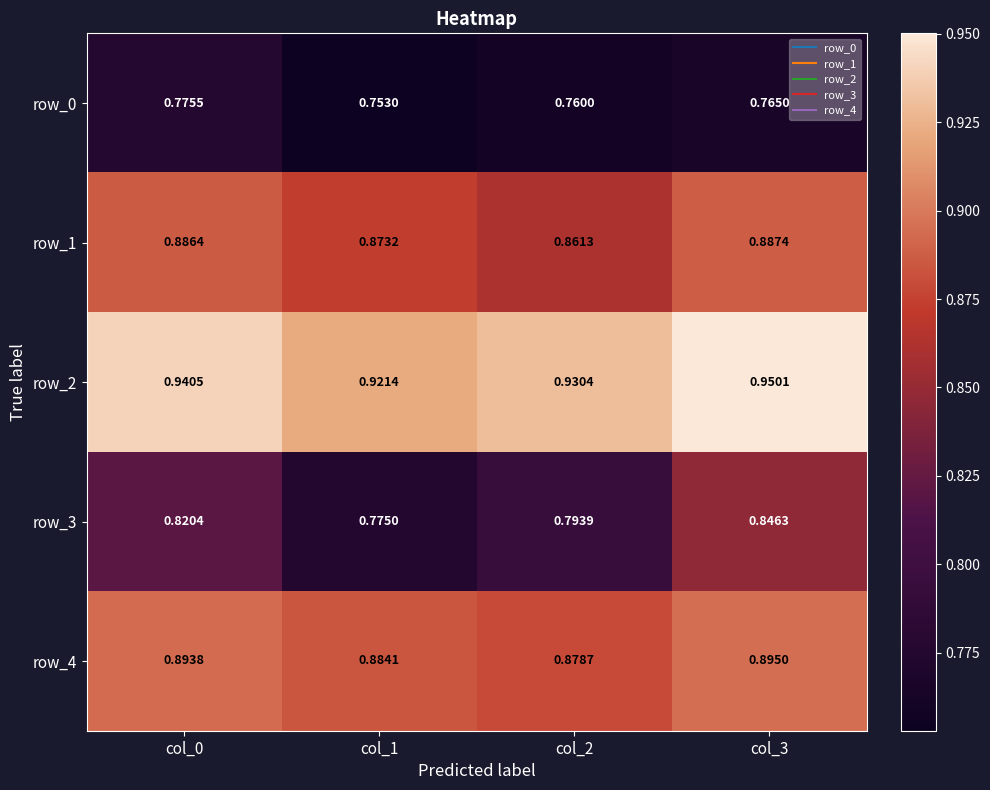

Rank the series by their maximum value, from lowest to highest.

row_0, row_3, row_1, row_4, row_2